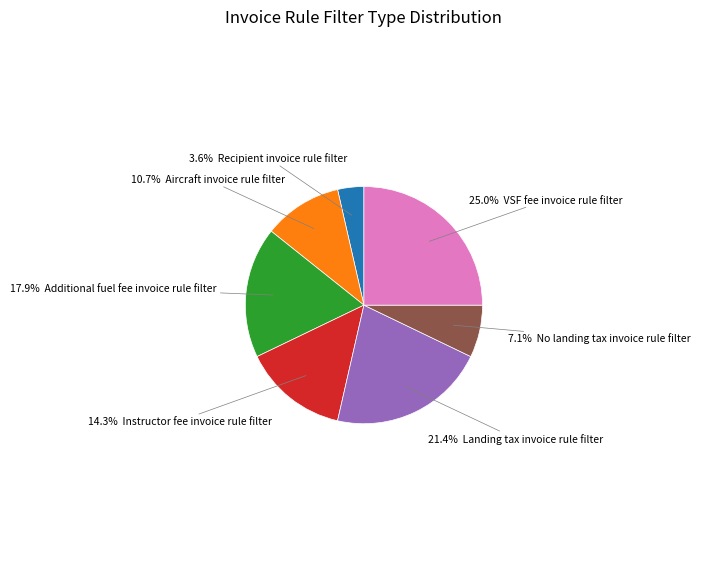

Is there any slice that represents more than half of the pie?

No